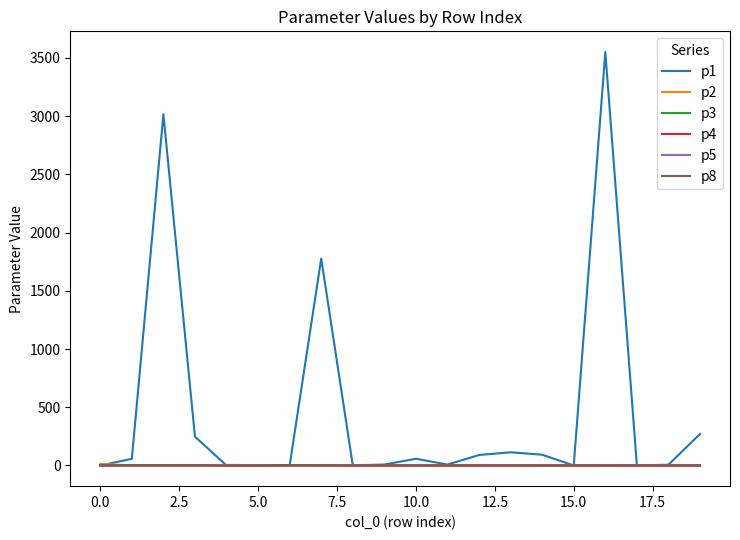

After their last crossing, which series has the higher values: p8 or p5?

p5